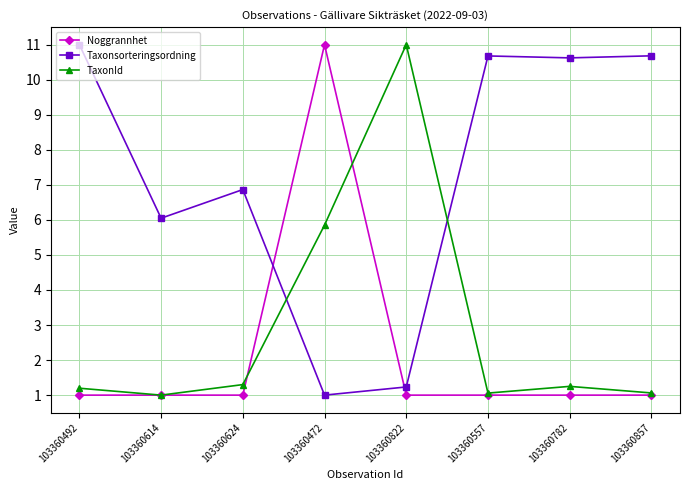

The value of TaxonId at 103360822 is 16.5. True or false?

False